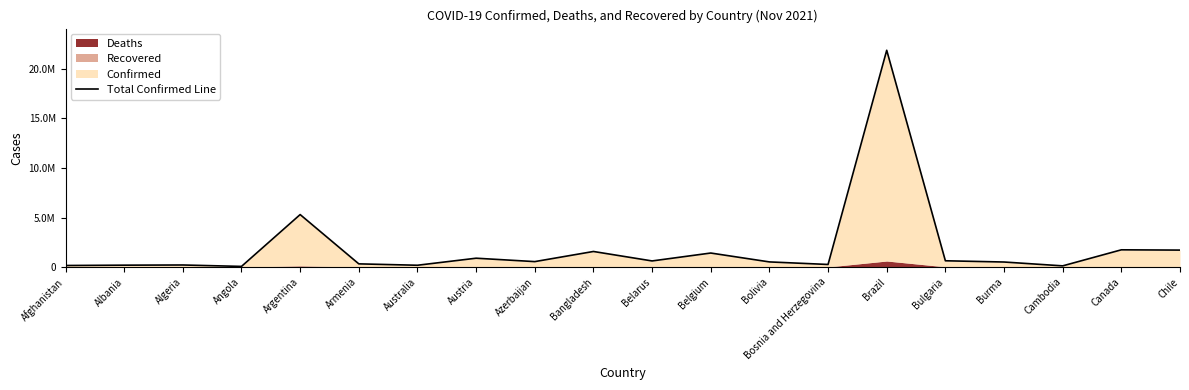

How many data points are less than 548591?

10